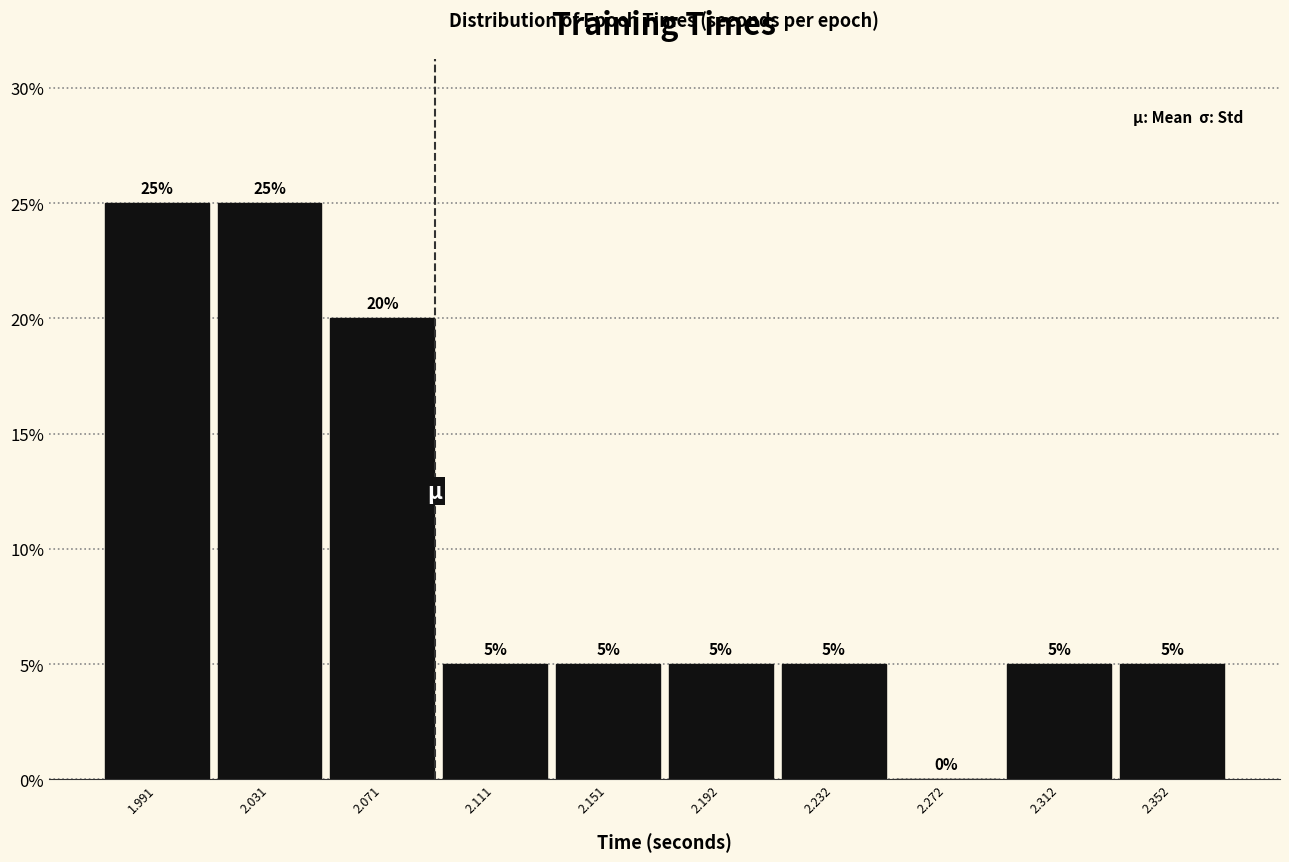

Reading left to right, transcribe this chart: for each bar, give the range it covers on the x-axis and its height. The bar edges are not printed on the chart, so give them approximately, as read against the axis.

1.97 to 2.01: 25
2.01 to 2.05: 25
2.05 to 2.09: 20
2.09 to 2.13: 5
2.13 to 2.17: 5
2.17 to 2.21: 5
2.21 to 2.25: 5
2.25 to 2.29: 0
2.29 to 2.33: 5
2.33 to 2.37: 5